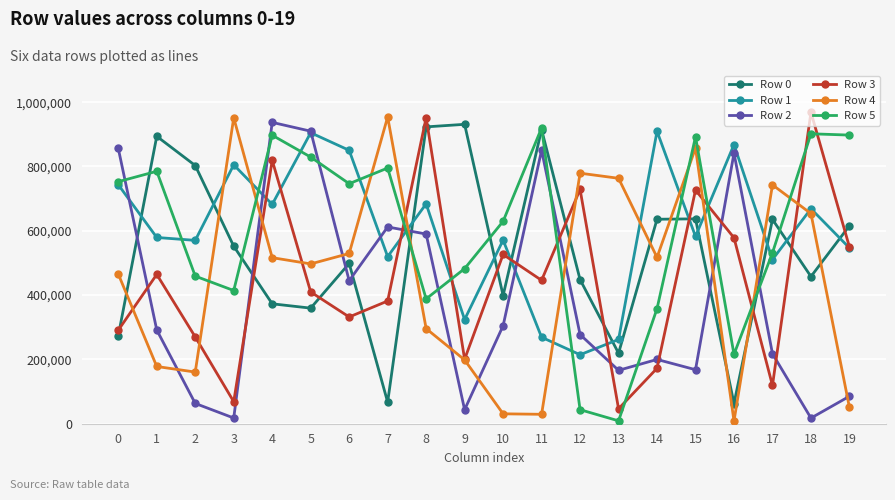

In Row 0, how many points are lower than both neighbors (excluding endpoints)?

6